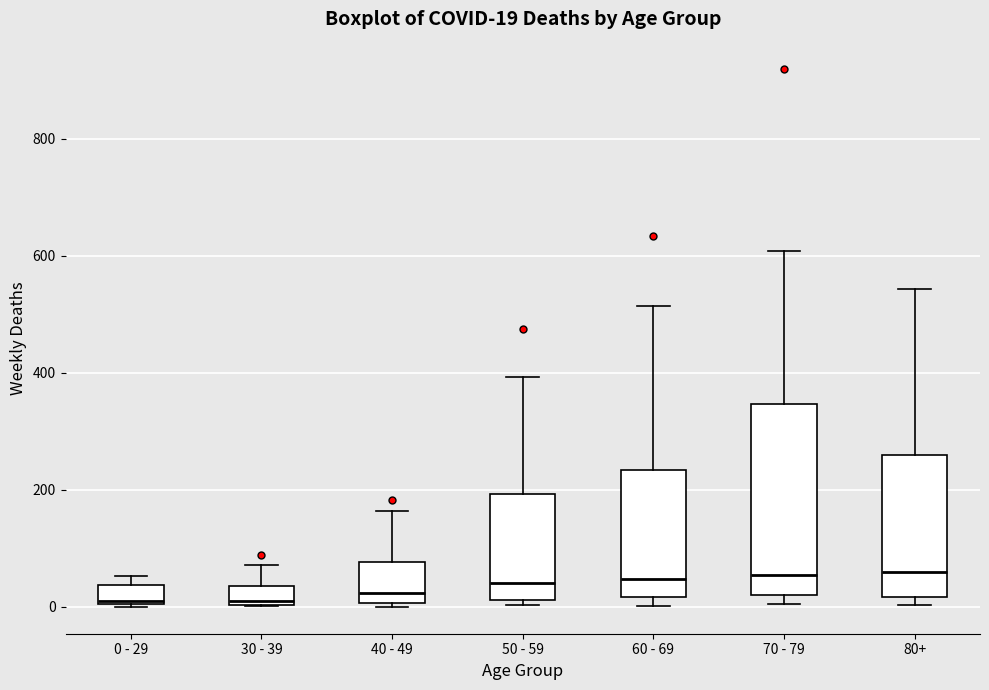

Which box is the tallest, from its lower edge to its upper edge?

70 - 79